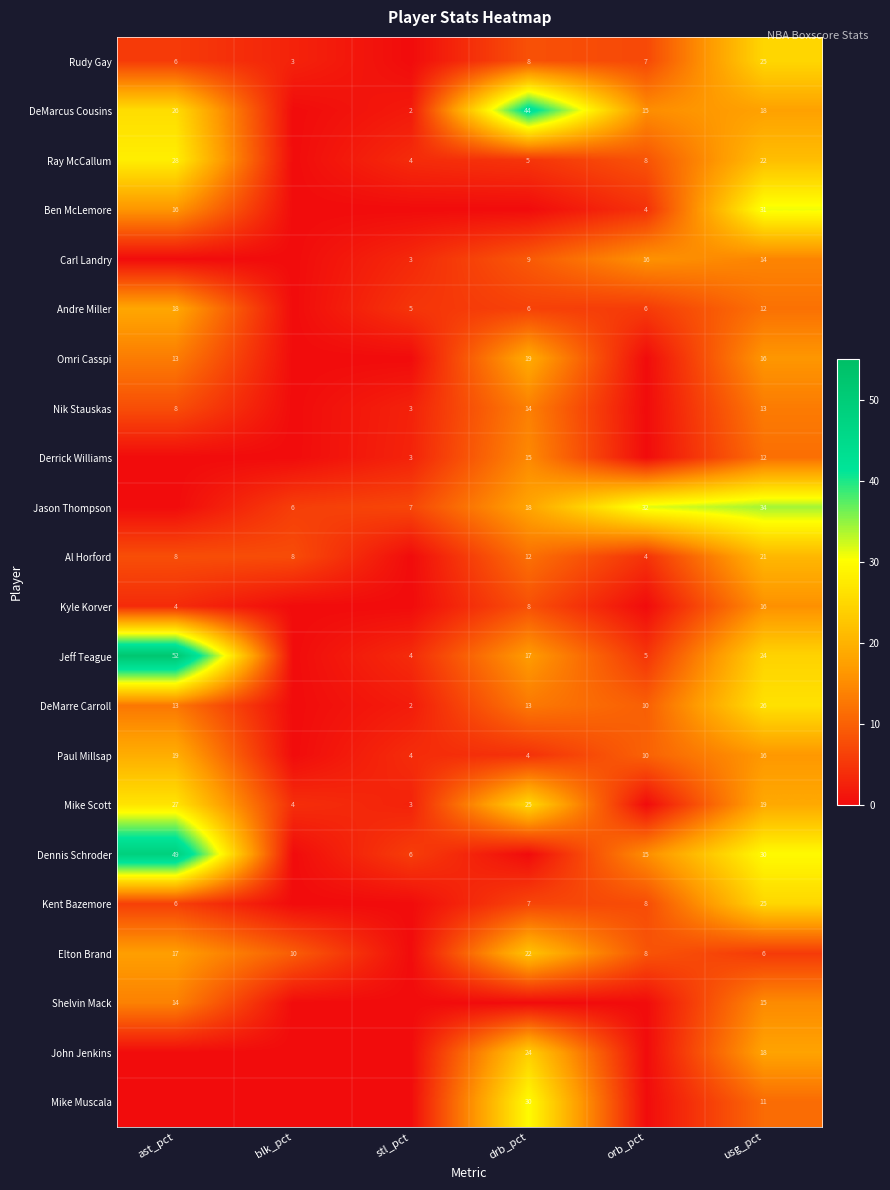

What is the difference between the Andre Miller values at drb_pct and usg_pct?

6